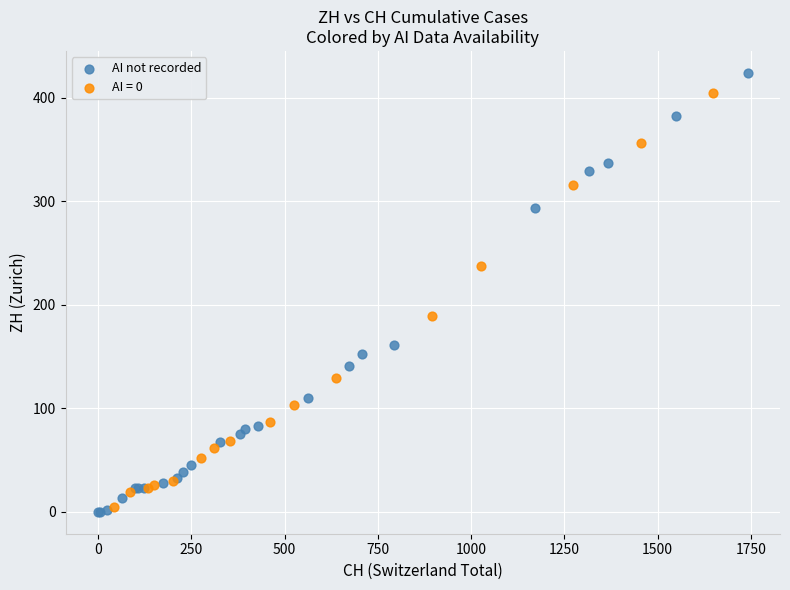

Which series has the widest spread of Y values?

AI not recorded